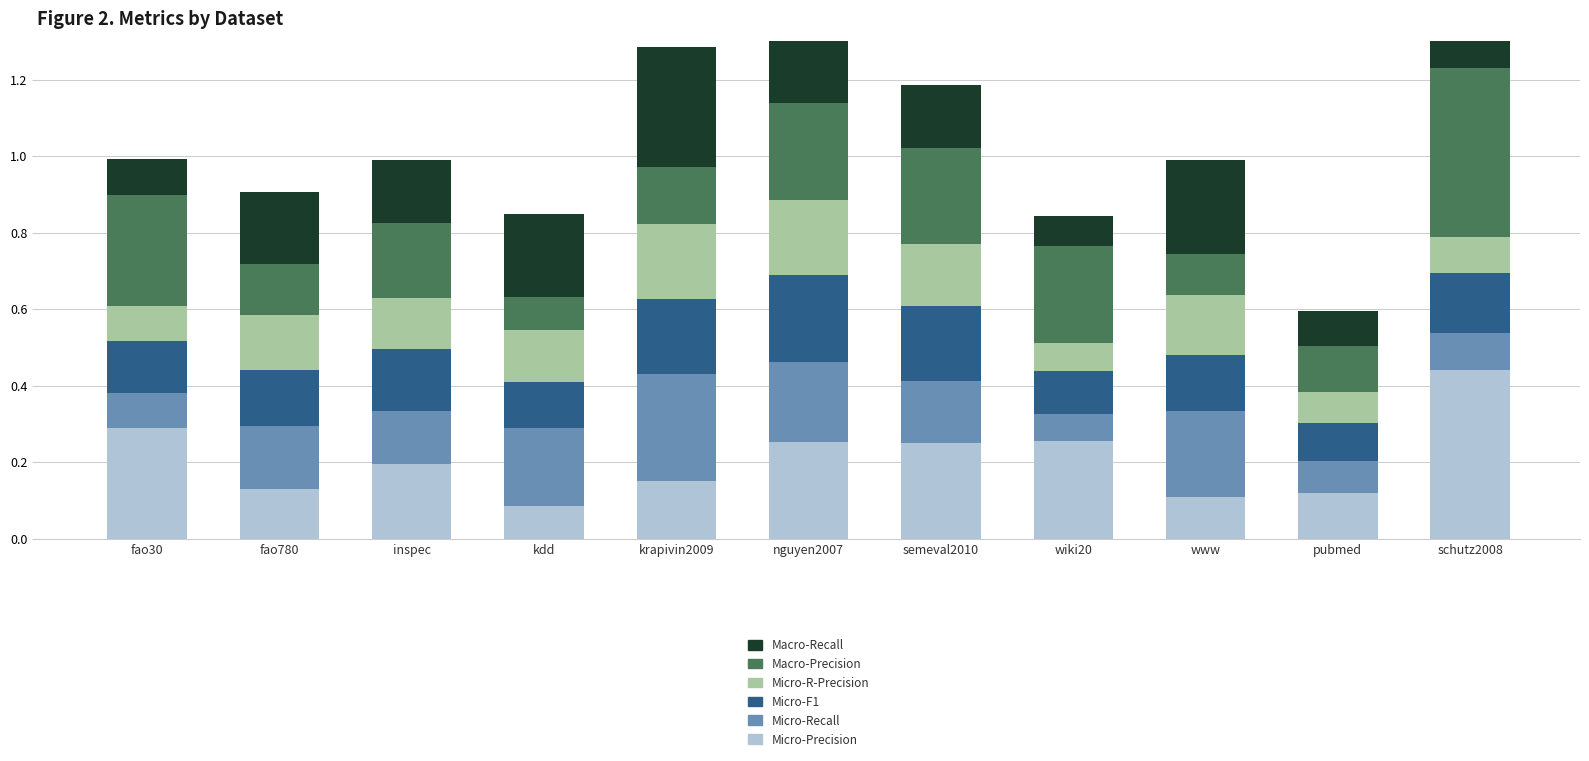

Which series has the largest range (max minus min)?

Micro-Precision